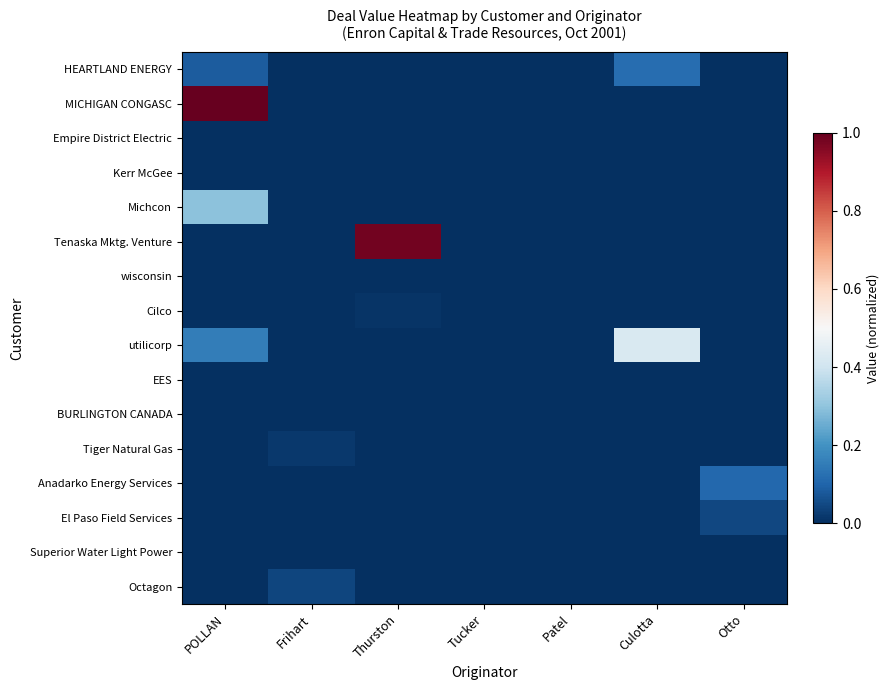

At how many categories does at least one series exceed 0?

6